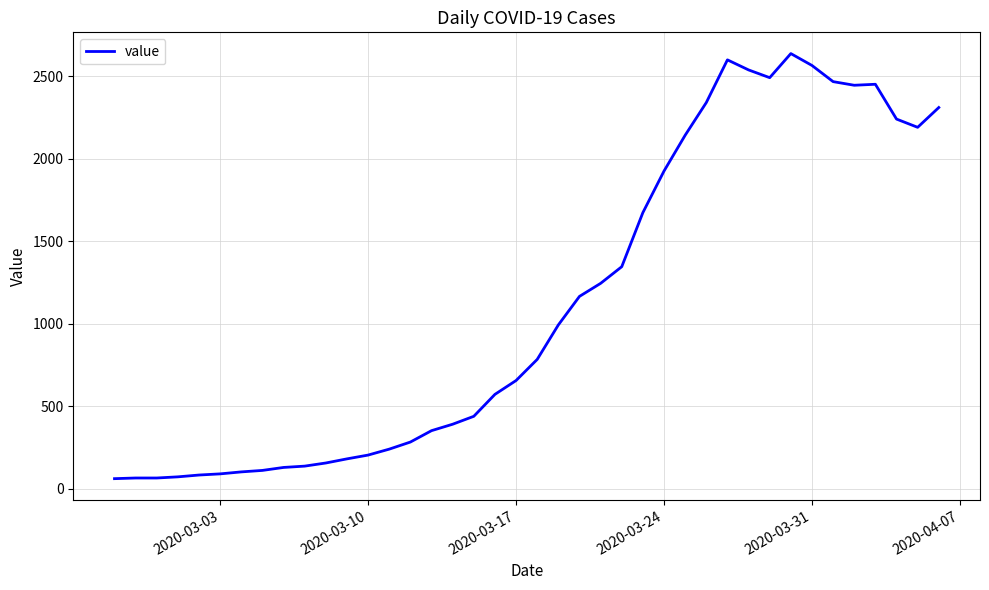

What is the greatest value displayed?

2638